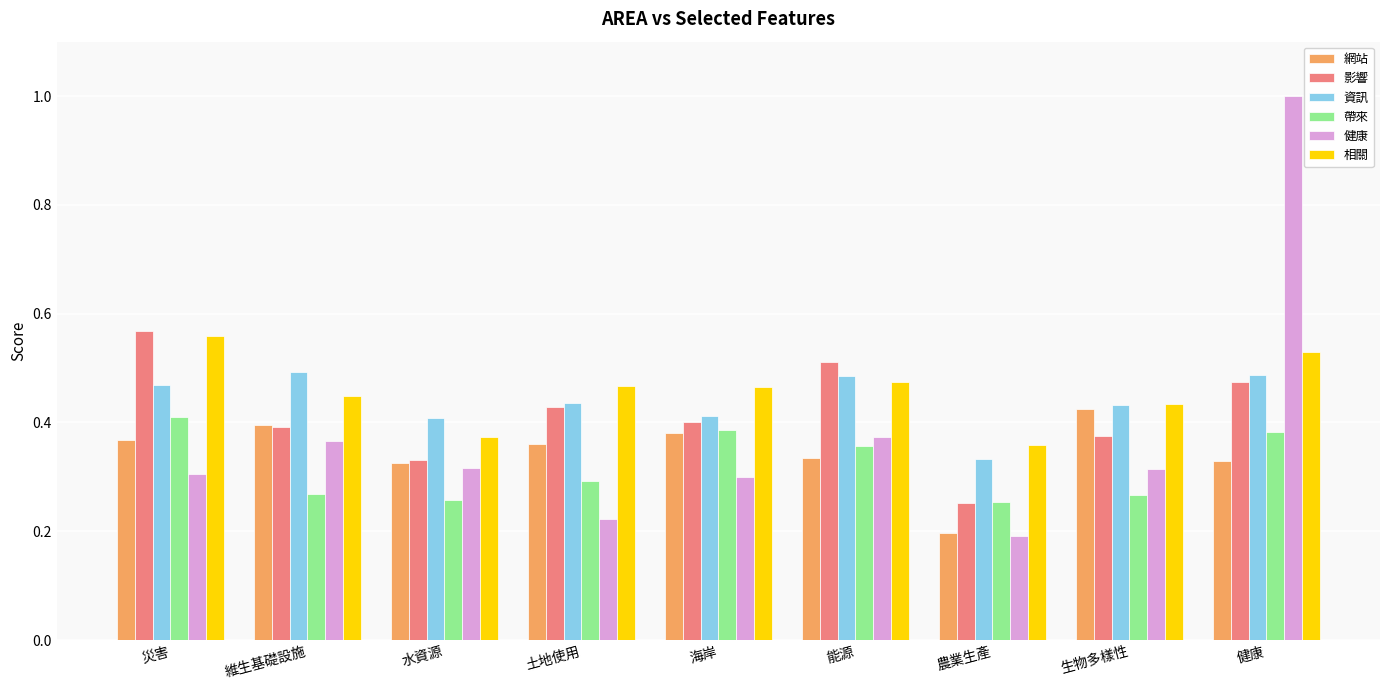

What is the label of the 7th bar from the right?

水資源